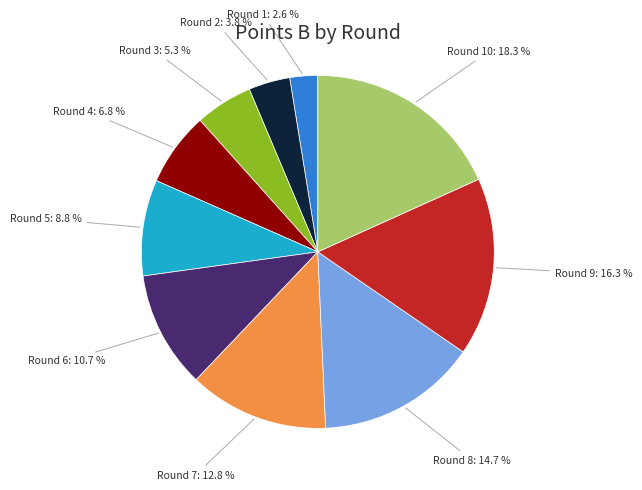

Is there a majority slice in this chart?

No